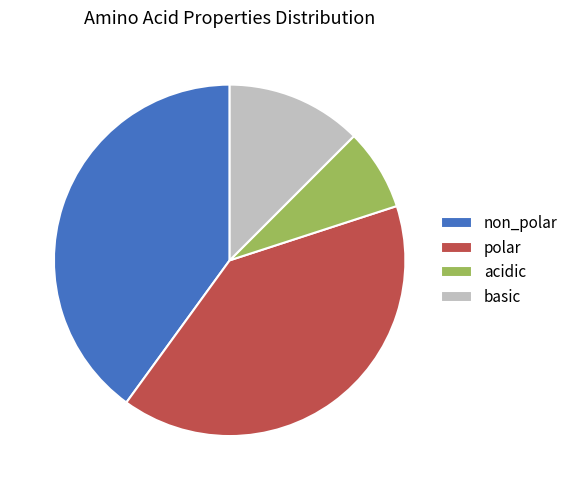

Is the sum of acidic and non_polar greater than half?

No